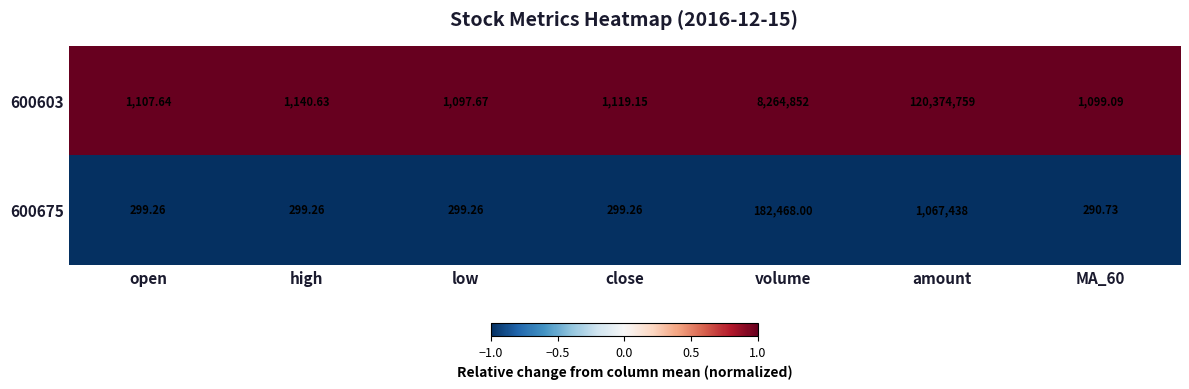

Is the value of 600603 at high greater than the value of 600675 at amount?

No